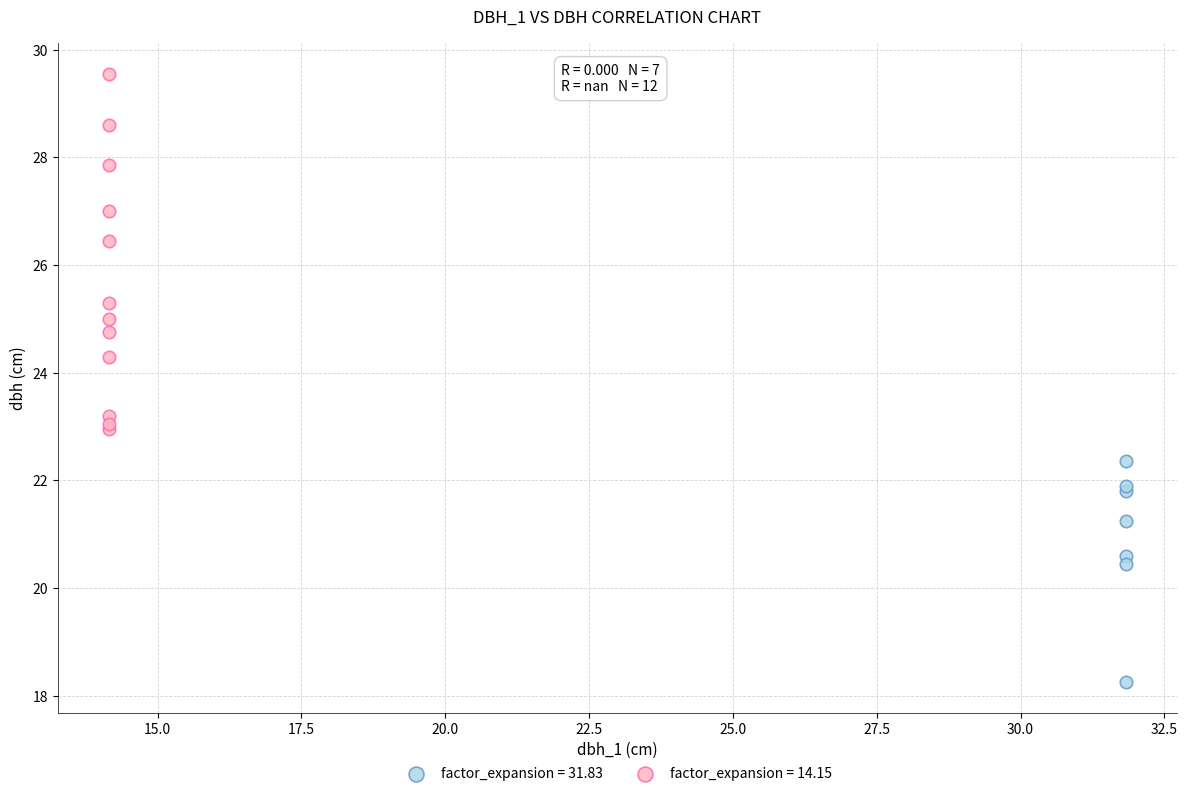

Which series contains the lowest Y value?

factor_expansion = 31.83